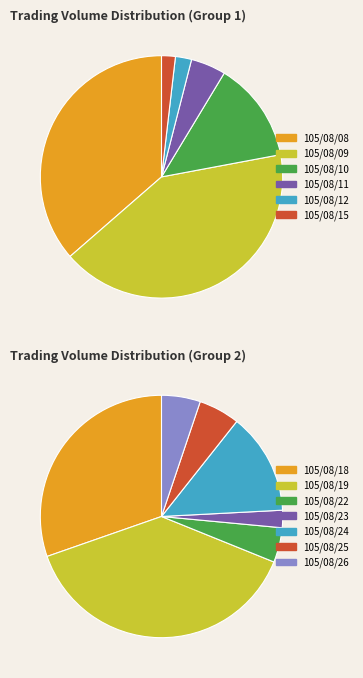

Which slice is the largest?

105/08/09